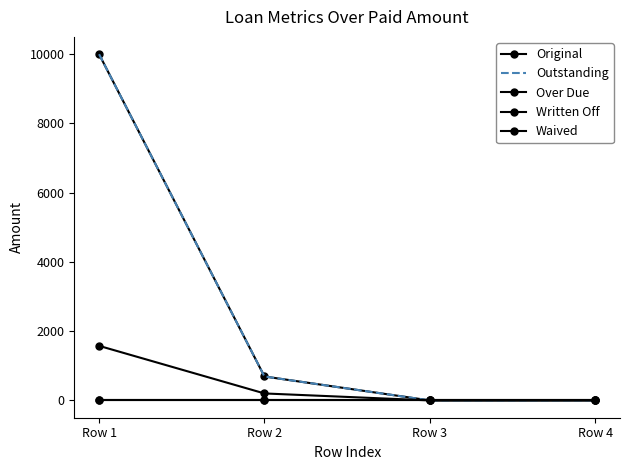

True or false: Over Due has more than 0 points higher than both neighbors.

False